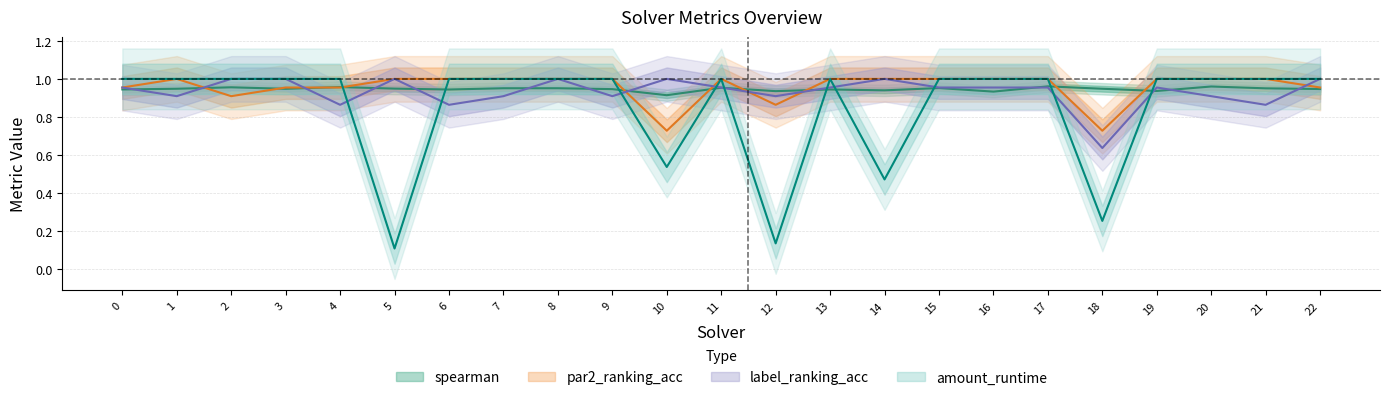

The label_ranking_acc series shows 0.4 at 15. True or false?

False